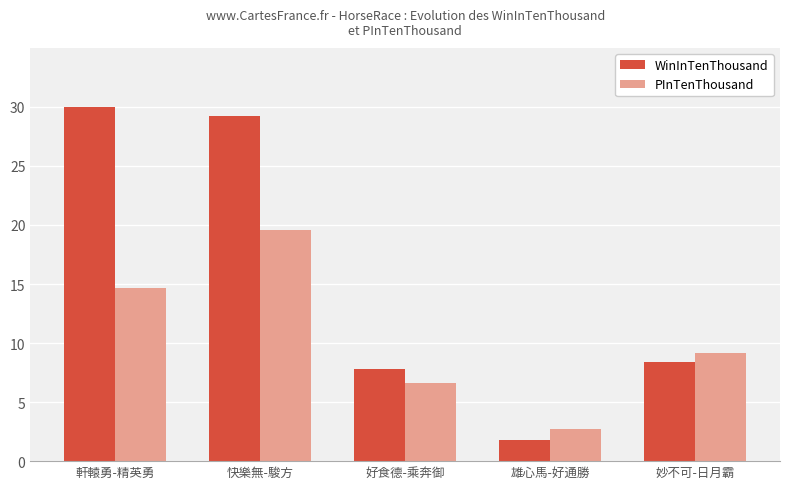

What is the label of the 5th bar from the left?

妙不可-日月霸